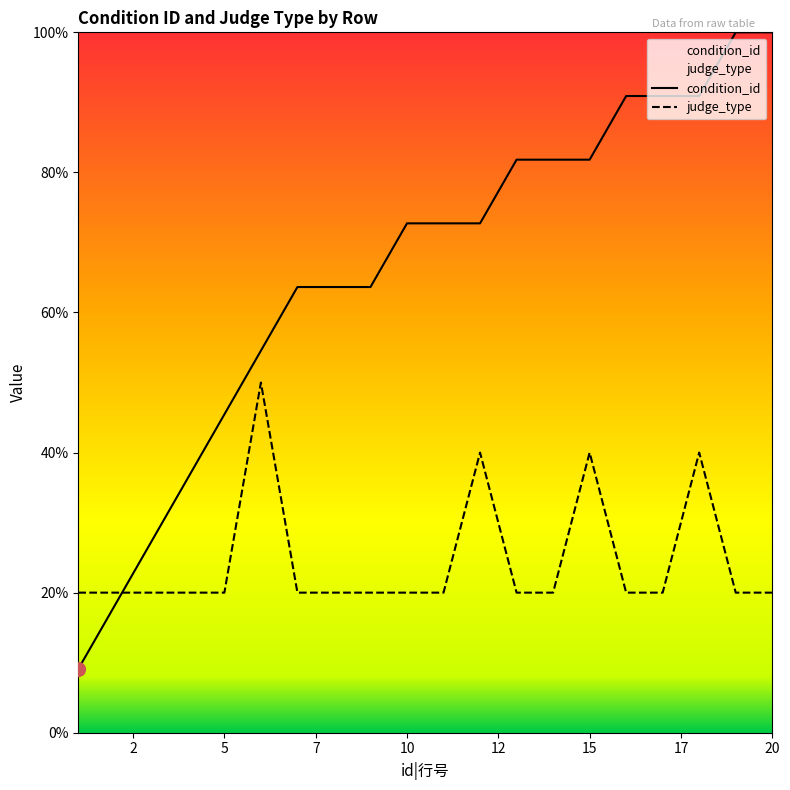

What is the sum of all condition_id values?

131.8